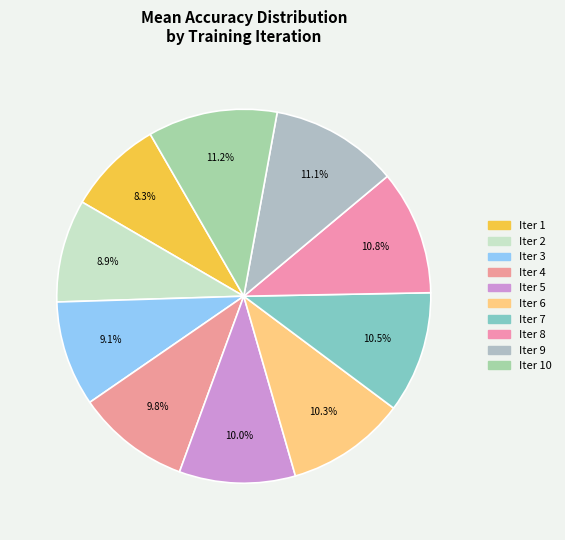

Which slice is the smallest?

Iter 1